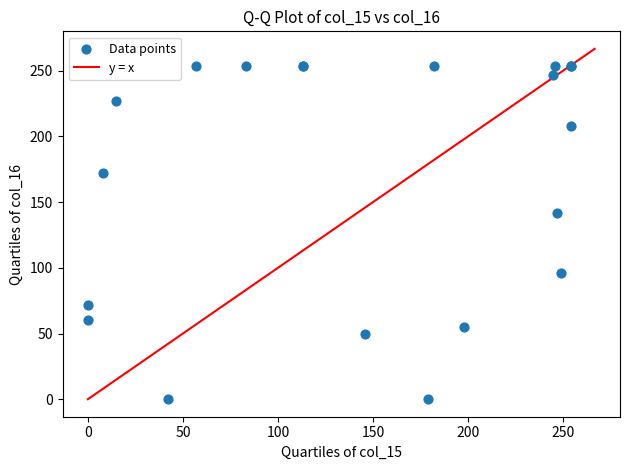

What Y value in the scatter plot is closest to 127?

142